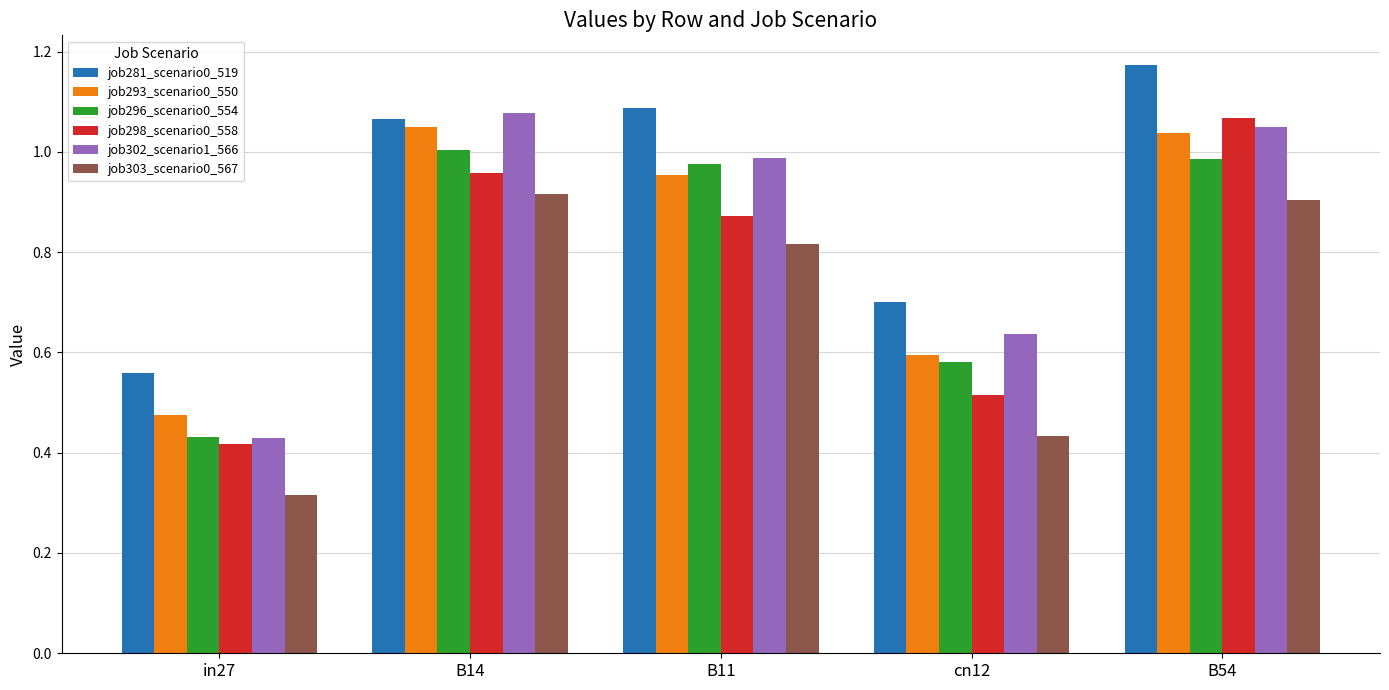

What is the label of the 4th bar from the right?

B14